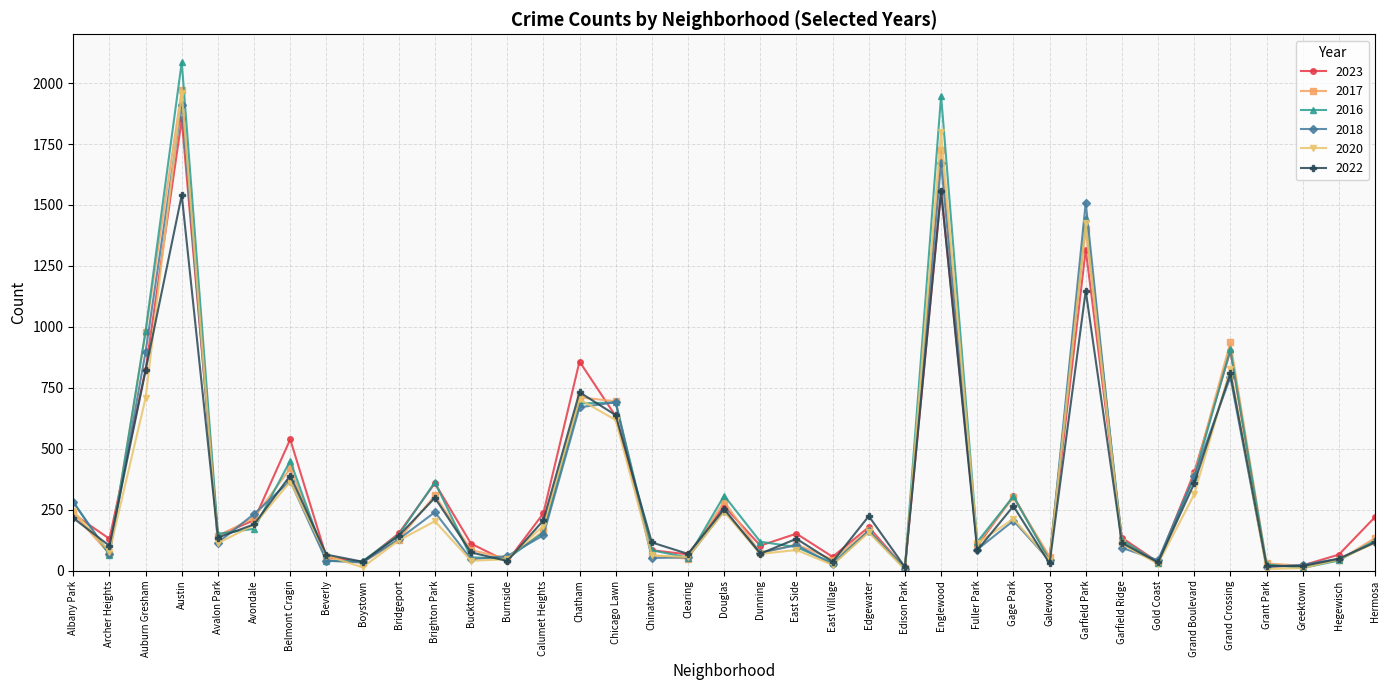

Reading left to right, what are all the values shown in this chart?

2023: 233	131	824	1851	144	207	539	56	35	153	359	111	38	235	858	634	84	67	265	103	152	57	179	10	1558	102	306	48	1317	135	35	403	902	16	22	66	220
2017: 235	69	978	1972	142	218	420	46	33	128	309	85	50	162	711	695	63	49	285	72	108	46	166	12	1726	110	301	58	1401	119	31	392	936	30	20	43	134
2016: 282	65	983	2086	151	172	451	40	39	147	363	55	49	157	686	690	84	54	308	119	97	32	162	12	1948	118	305	42	1448	126	33	384	908	26	11	42	124
2018: 281	69	898	1912	115	233	368	41	34	129	240	47	60	145	670	691	52	55	246	74	105	26	164	9	1672	87	205	42	1509	94	43	388	794	15	24	49	117
2020: 246	78	708	1959	113	188	365	62	14	124	203	41	47	185	703	618	63	56	242	69	85	24	157	5	1801	112	213	43	1426	109	28	313	828	7	11	46	114
2022: 216	102	822	1541	136	190	390	66	37	143	299	75	40	206	732	638	116	69	253	70	131	37	224	15	1556	84	265	30	1148	114	34	358	810	20	19	49	116